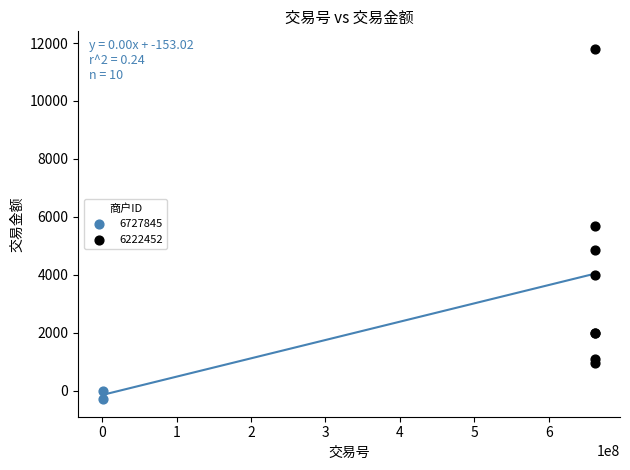

What are all the series names shown in the legend?

6727845, 6222452